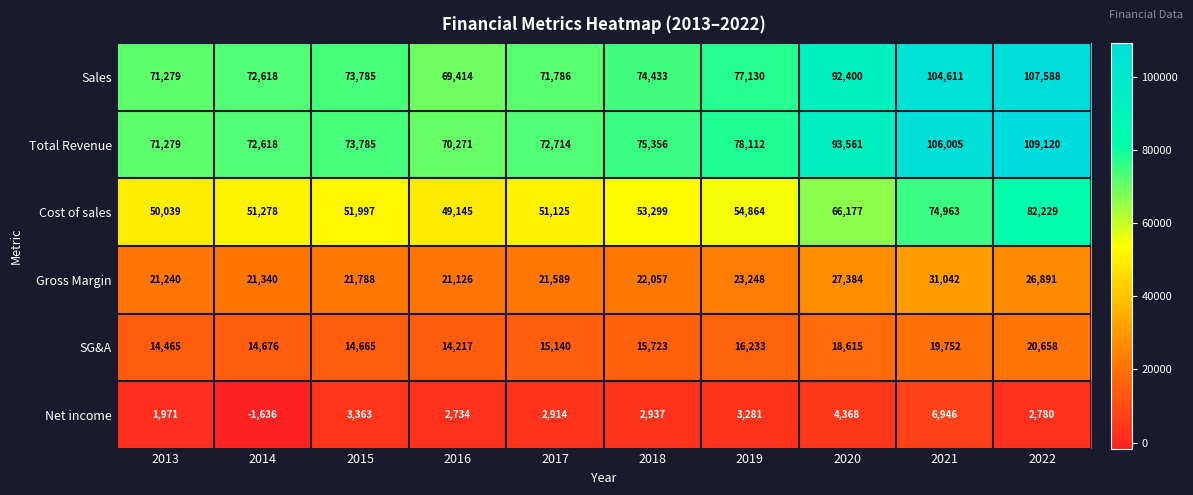

At which label does Net income first exceed 2937?

2015